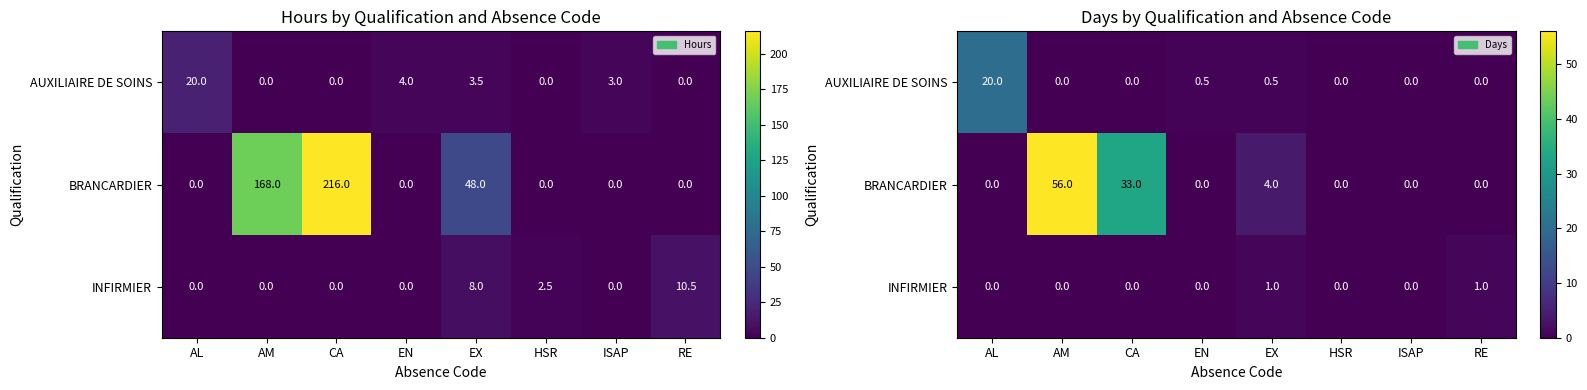

At AL, list the series in order from smallest to largest.

BRANCARDIER, INFIRMIER, AUXILIAIRE DE SOINS